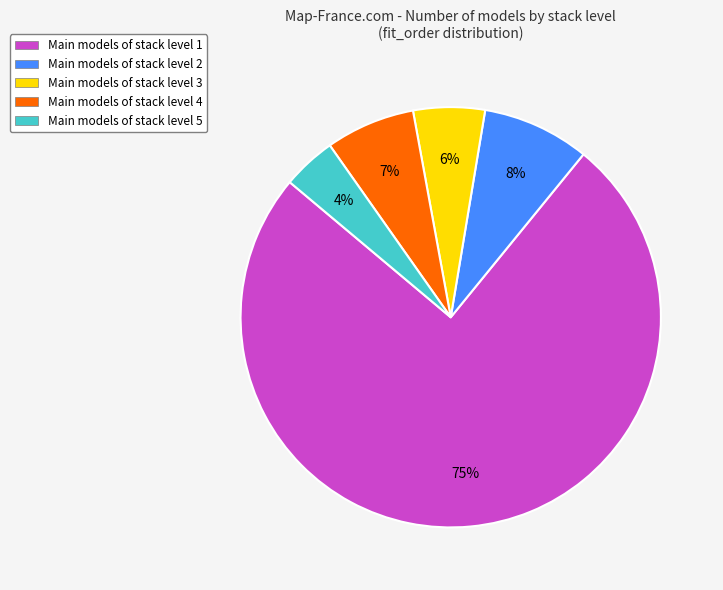

To the nearest percent, what is the average slice percentage?

20%